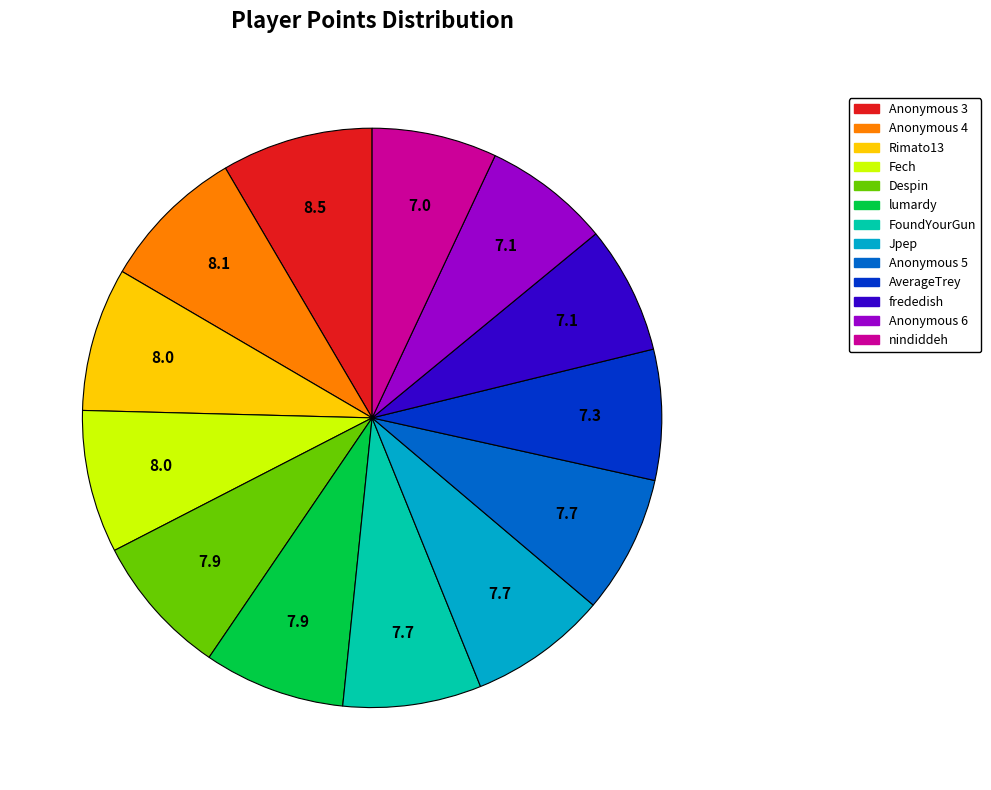

Is it true that nindiddeh is 1% of the pie?

False